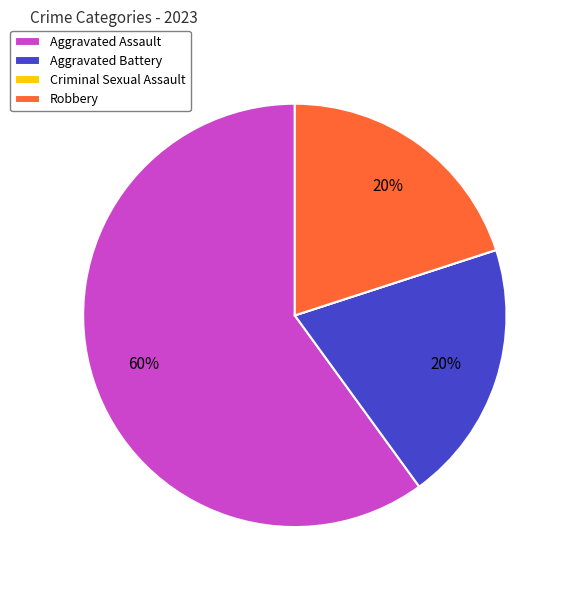

Which category has the biggest portion of the pie?

Aggravated Assault